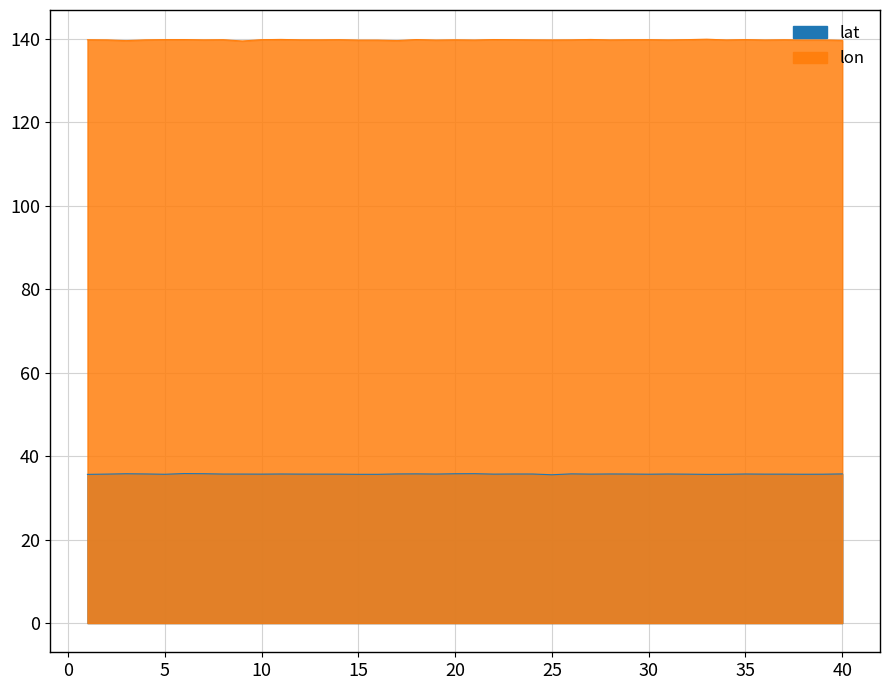

True or false: lon and lat intersect in this chart.

False